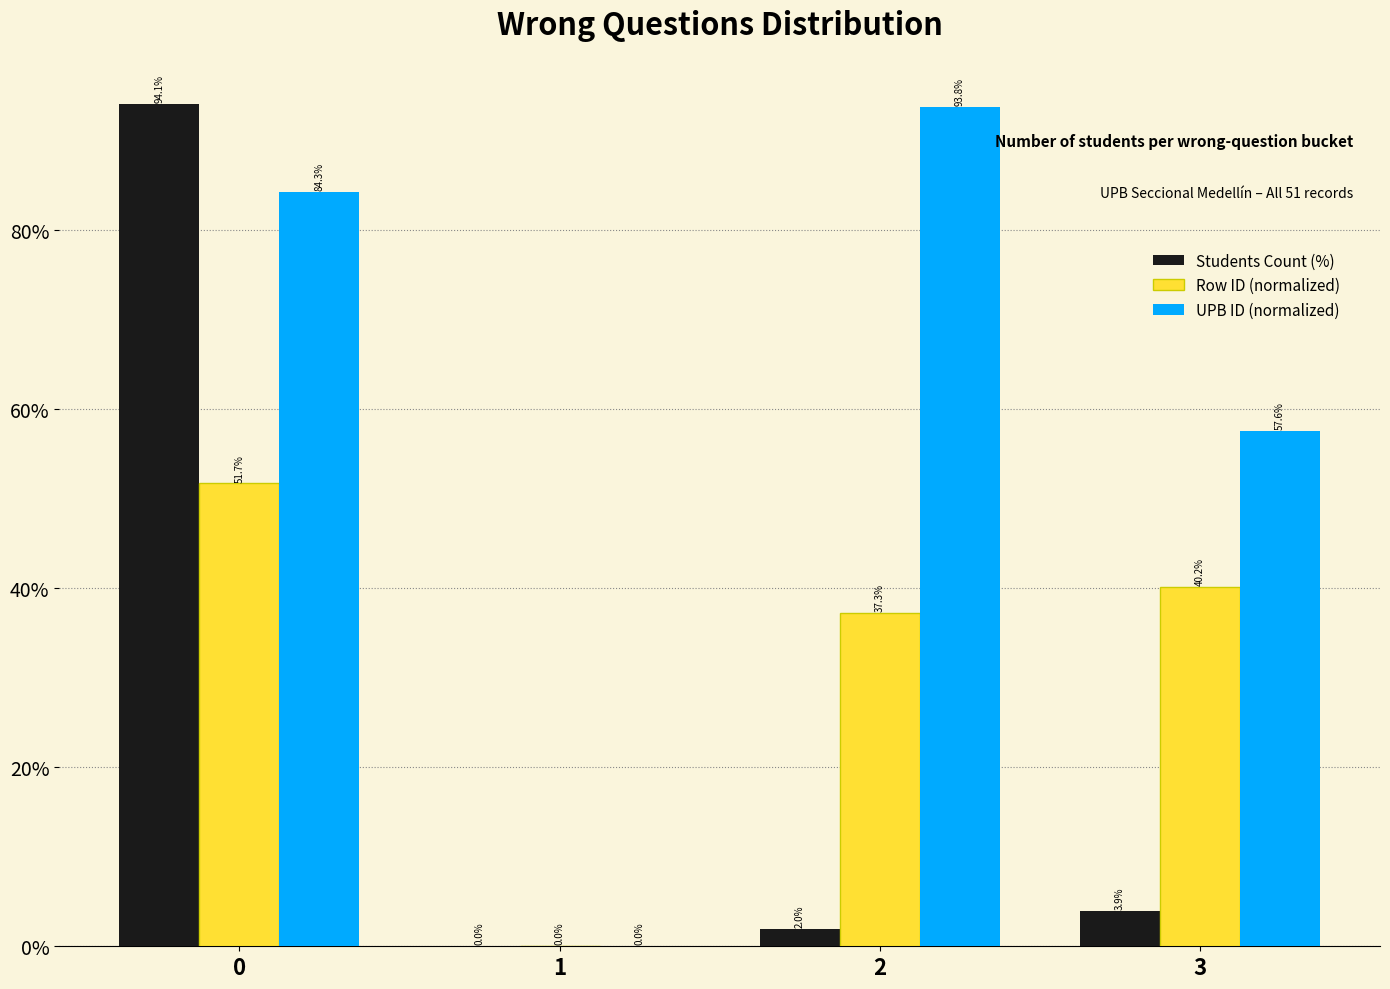

Reading left to right, list all the values displayed in this chart.

Students Count (%): 0=94.1	1=0.0	2=2.0	3=3.9
Row ID (normalized): 0=51.7	1=0.0	2=37.3	3=40.2
UPB ID (normalized): 0=84.3	1=0.0	2=93.8	3=57.6